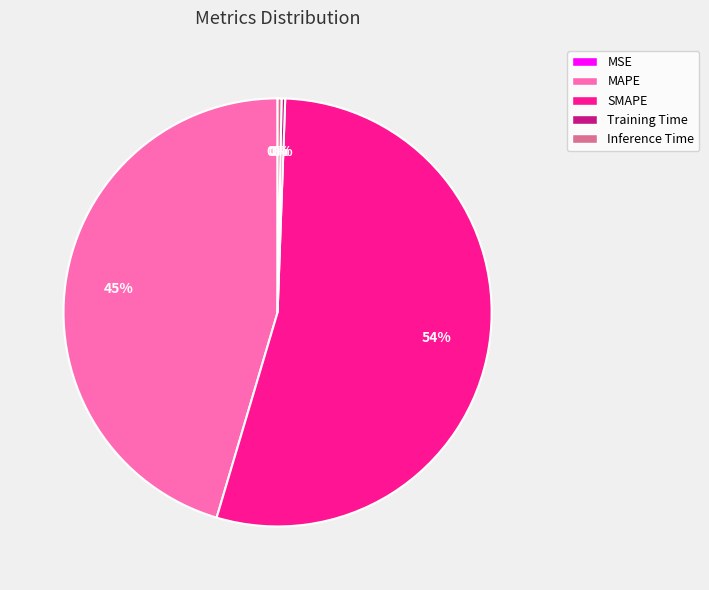

Does Inference Time represent more than half of the total?

No